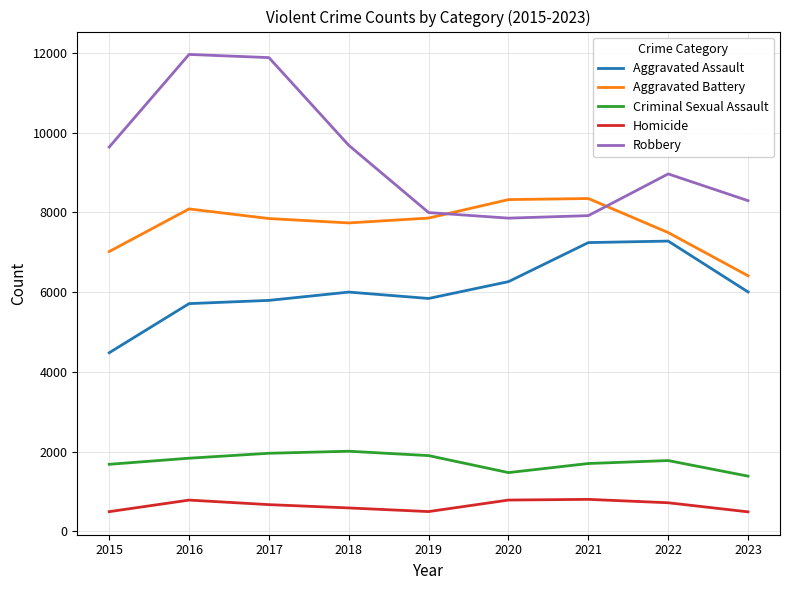

What is the difference between the maximum and minimum values in the Aggravated Assault series?

2800